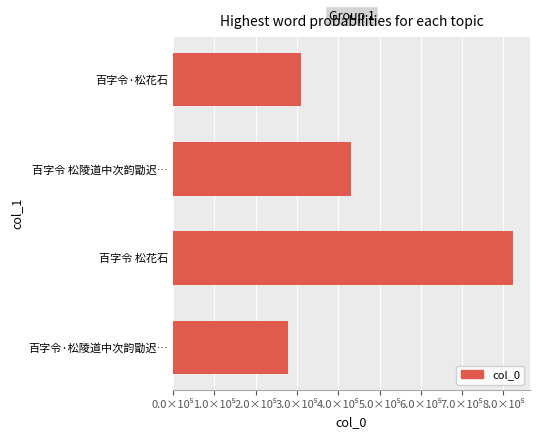

Which category has the lowest value across all series?

百字令·松陵道中次韵勖迟…